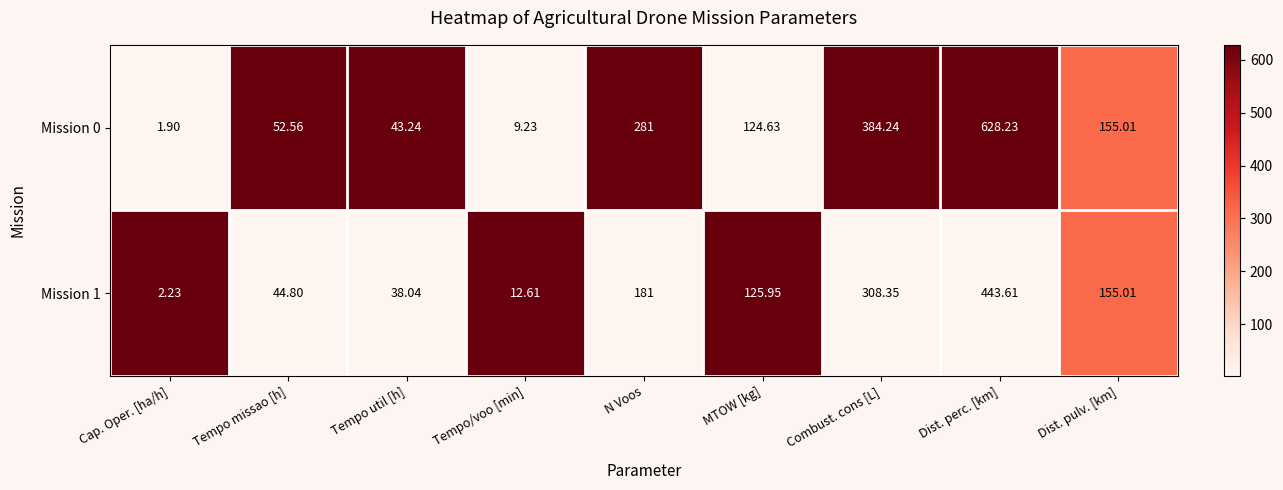

Between Combust. cons [L] and Dist. pulv. [km], which series saw the biggest shift?

Mission 0